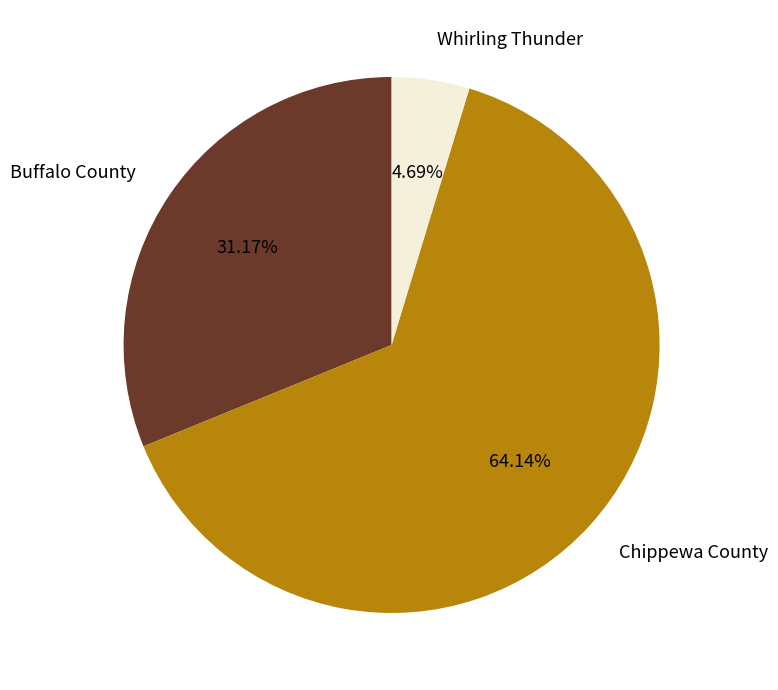

True or false: Chippewa County accounts for 58% of the total.

False